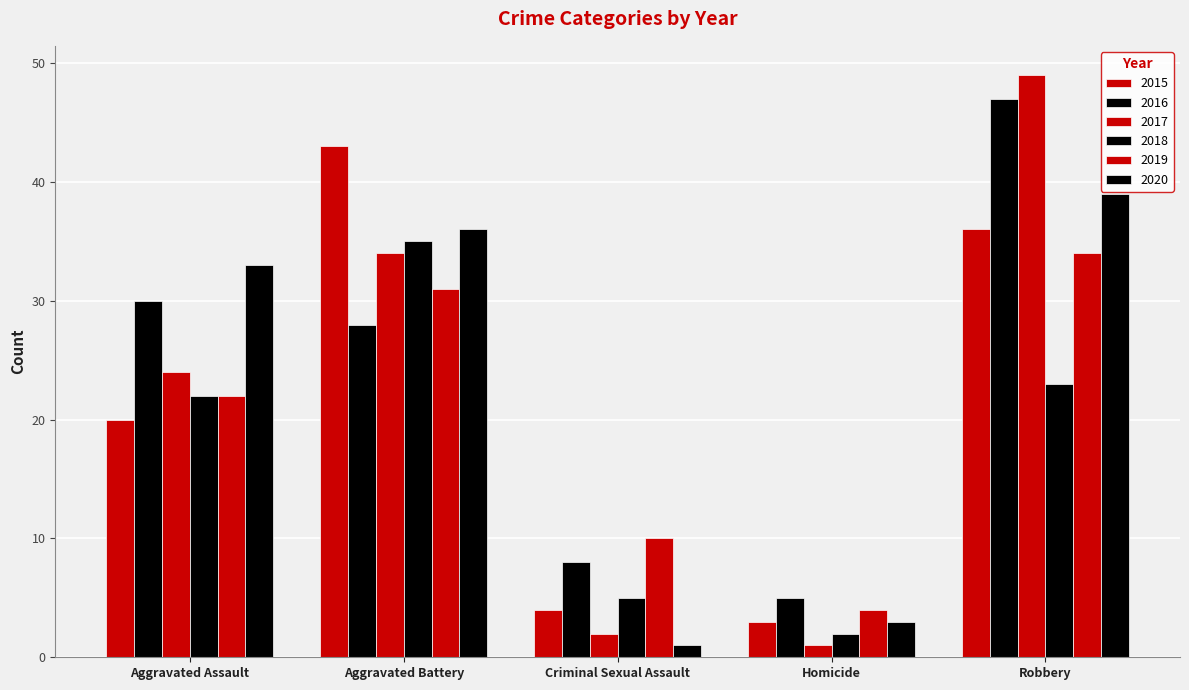

Reading left to right, extract all data points from this chart.

2015: Aggravated Assault=20	Aggravated Battery=43	Criminal Sexual Assault=4	Homicide=3	Robbery=36
2016: Aggravated Assault=30	Aggravated Battery=28	Criminal Sexual Assault=8	Homicide=5	Robbery=47
2017: Aggravated Assault=24	Aggravated Battery=34	Criminal Sexual Assault=2	Homicide=1	Robbery=49
2018: Aggravated Assault=22	Aggravated Battery=35	Criminal Sexual Assault=5	Homicide=2	Robbery=23
2019: Aggravated Assault=22	Aggravated Battery=31	Criminal Sexual Assault=10	Homicide=4	Robbery=34
2020: Aggravated Assault=33	Aggravated Battery=36	Criminal Sexual Assault=1	Homicide=3	Robbery=39